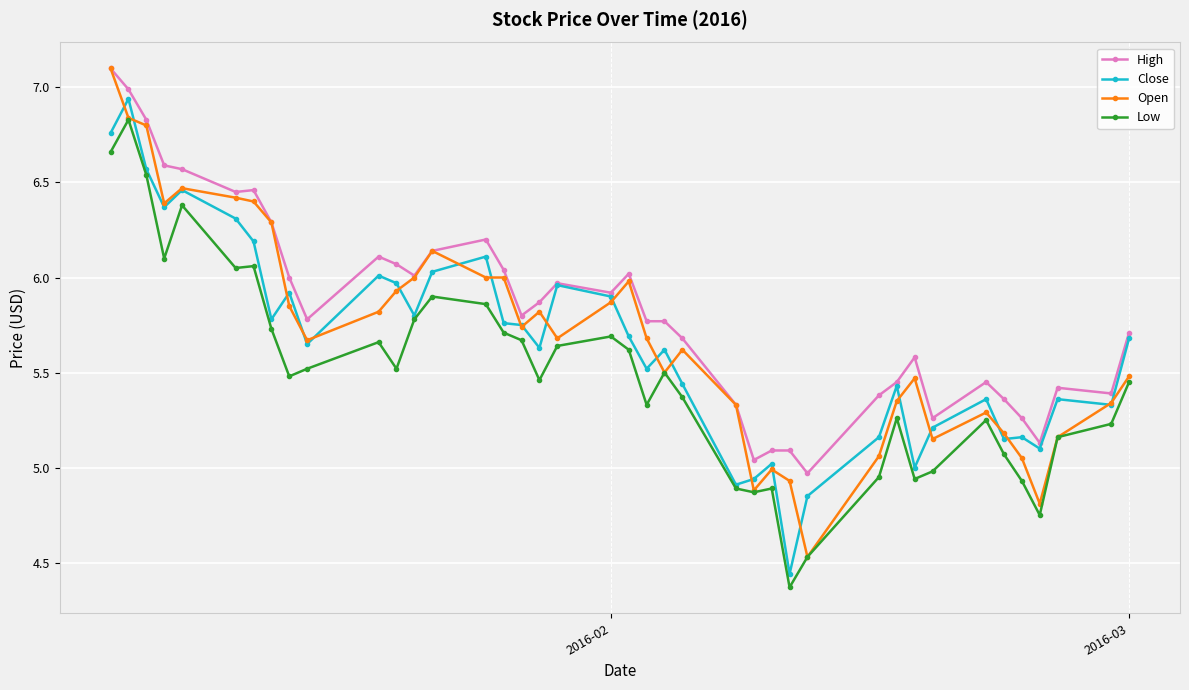

What are all the series names shown in the legend?

High, Close, Open, Low